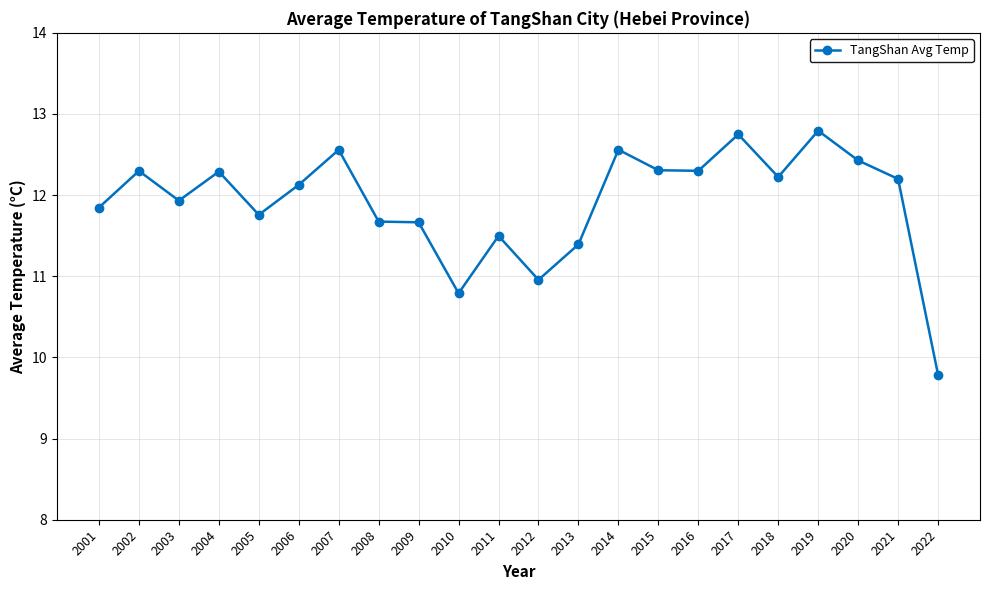

Reading left to right, list all the values displayed in this chart.

2001=11.8	2002=12.3	2003=11.9	2004=12.3	2005=11.8	2006=12.1	2007=12.6	2008=11.7	2009=11.7	2010=10.8	2011=11.5	2012=11.0	2013=11.4	2014=12.6	2015=12.3	2016=12.3	2017=12.7	2018=12.2	2019=12.8	2020=12.4	2021=12.2	2022=9.8